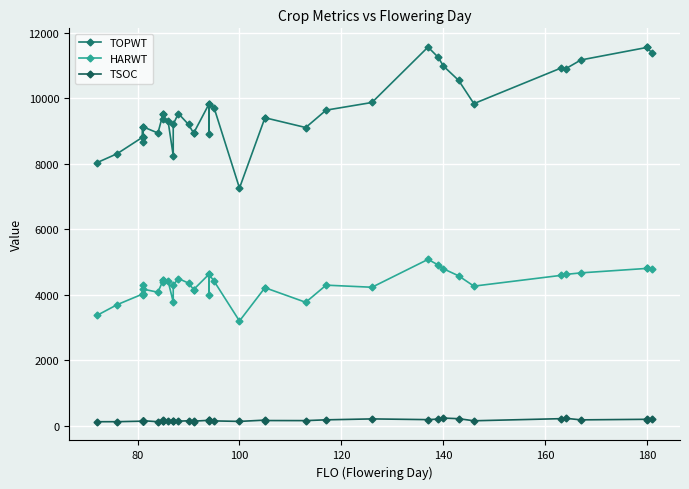

What is the highest value of the TOPWT series?

11563